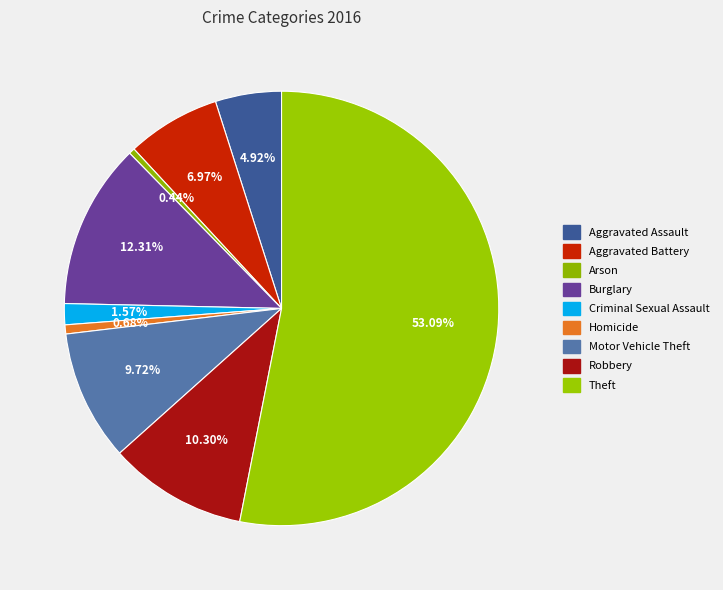

How many slices are in this pie chart?

9